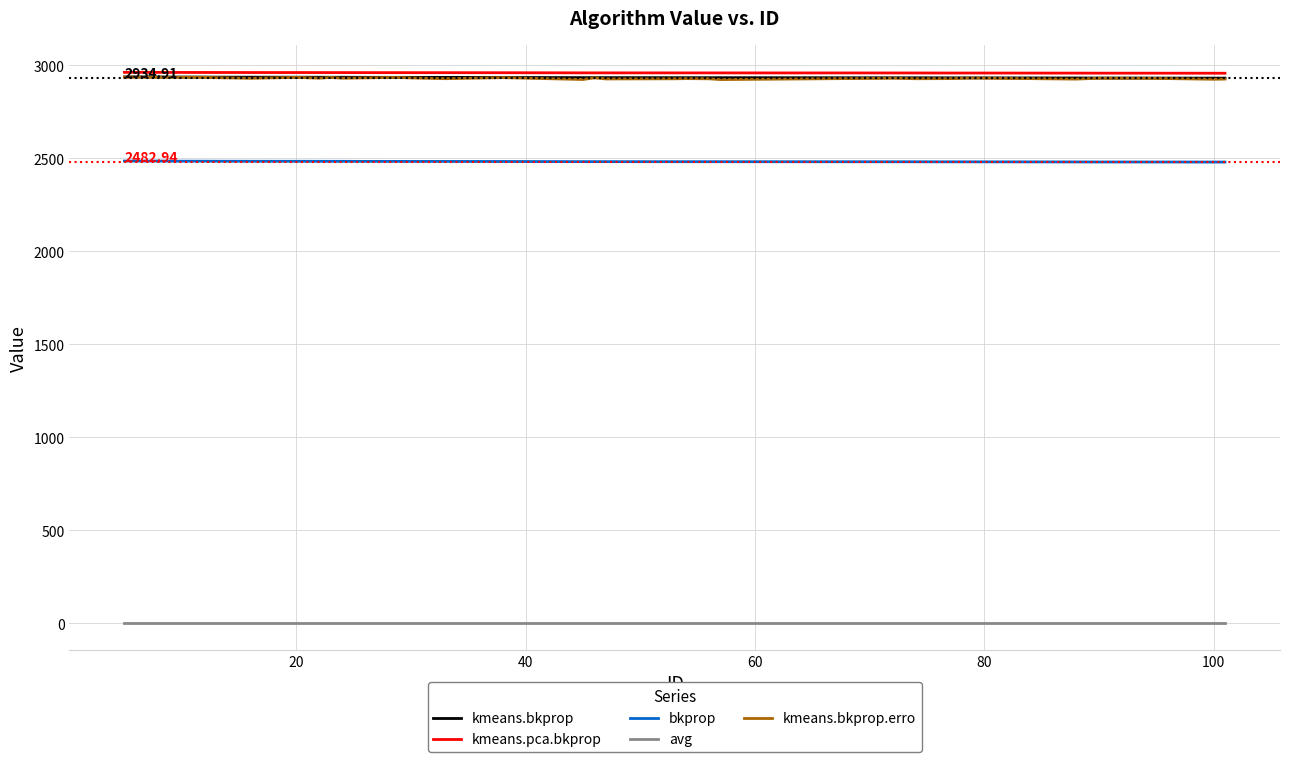

Does the chart have visible grid lines?

Yes